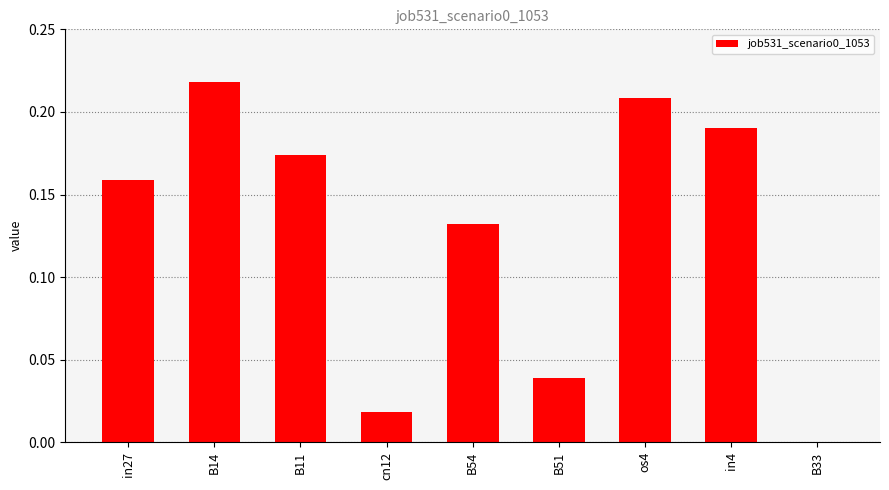

How many categories are shown in the chart?

9